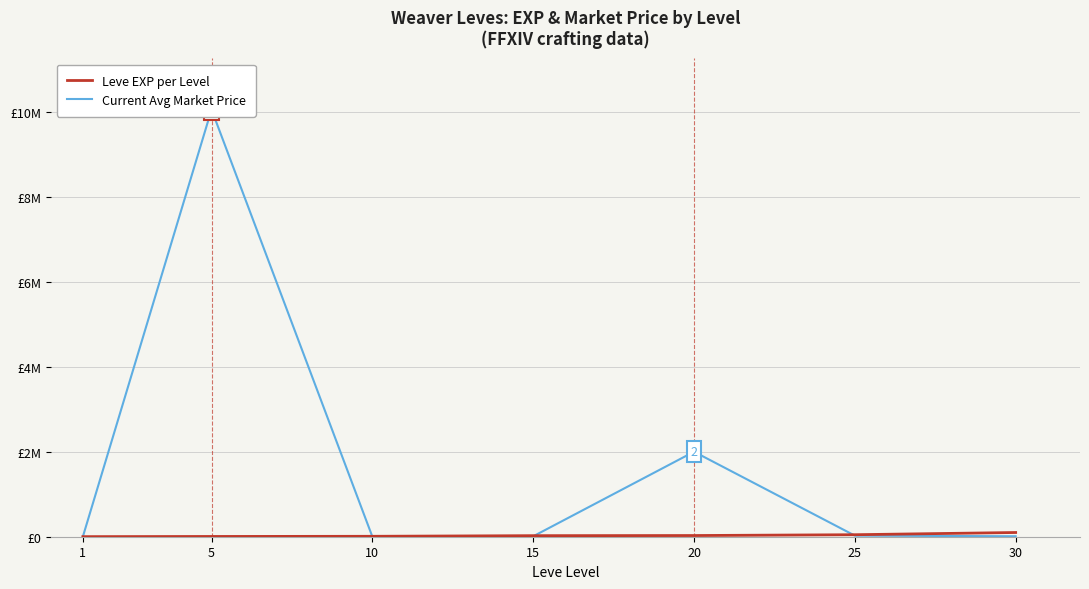

What is the difference between the highest and lowest values at 15?

14794